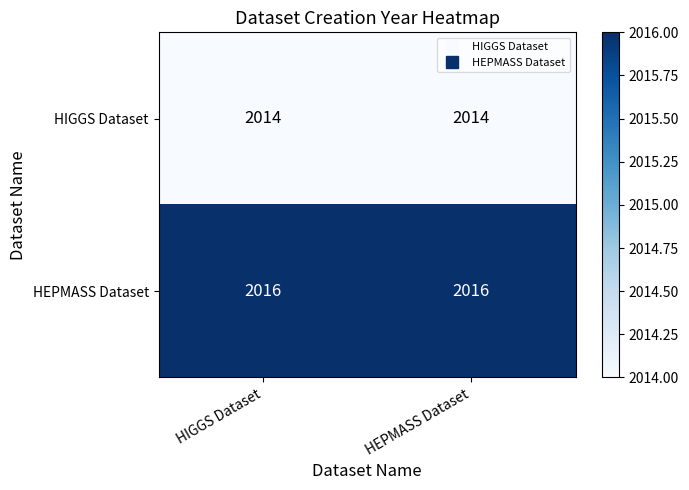

How many series are shown in this chart?

2